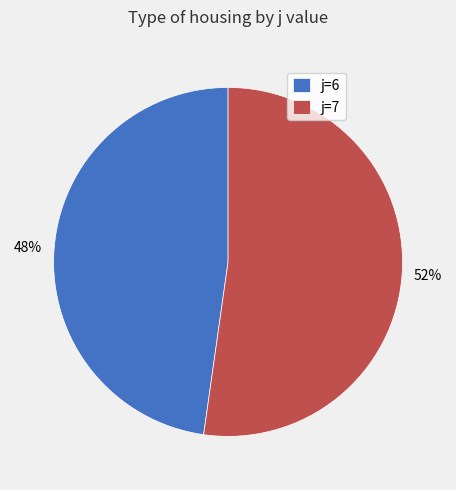

Which category accounts for the majority?

j=7